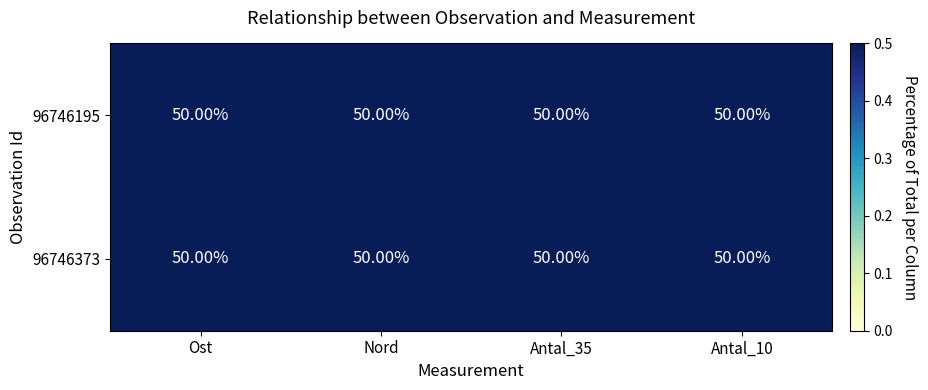

Reading left to right, list all the values displayed in this chart.

96746195: Ost=50.0	Nord=50.0	Antal_35=50.0	Antal_10=50.0
96746373: Ost=50.0	Nord=50.0	Antal_35=50.0	Antal_10=50.0